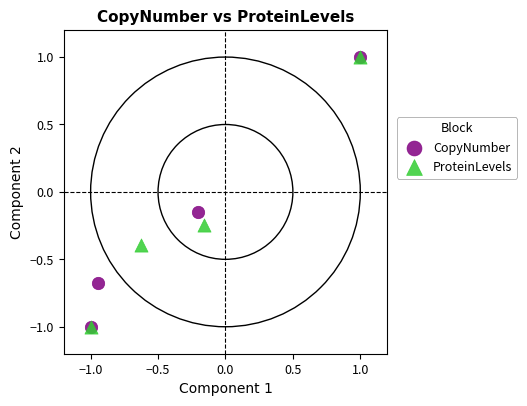

What are all the series names shown in the legend?

CopyNumber, ProteinLevels